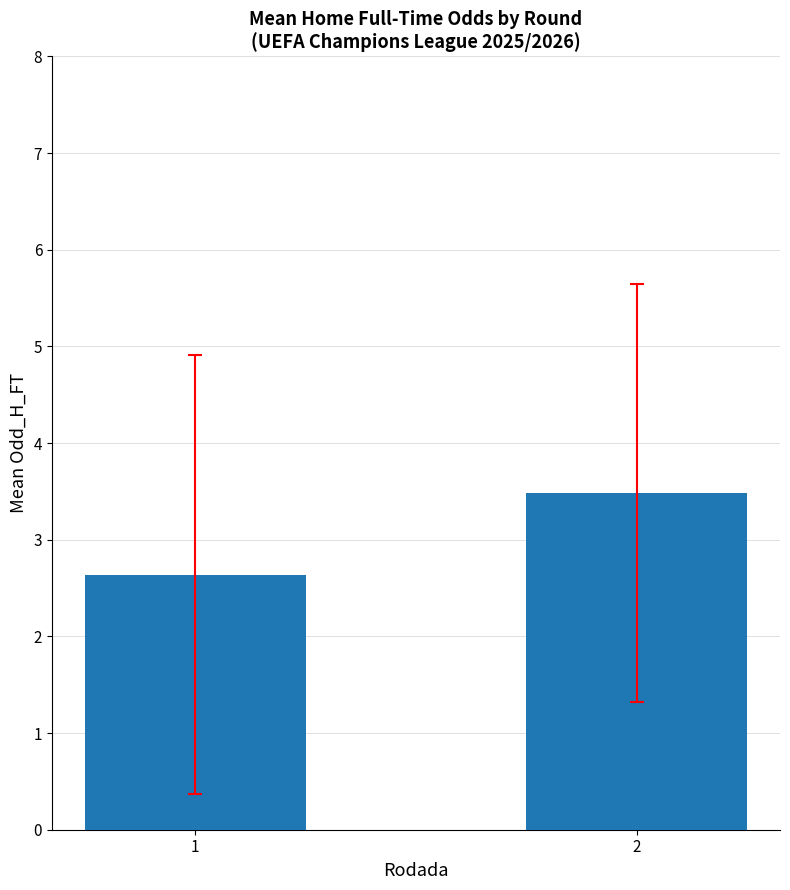

Approximately how many times larger is the value at 2 compared to 1?

1.3